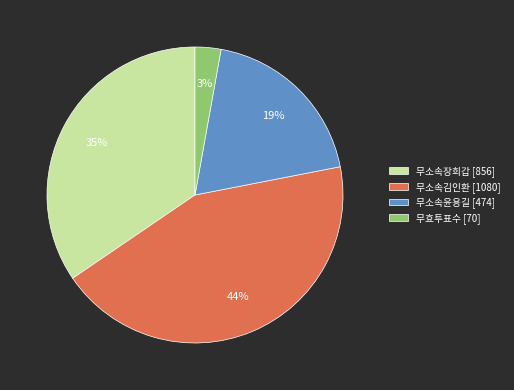

Which has a higher value, 무소속윤용길 [474] or 무소속장희갑 [856]?

무소속장희갑 [856]